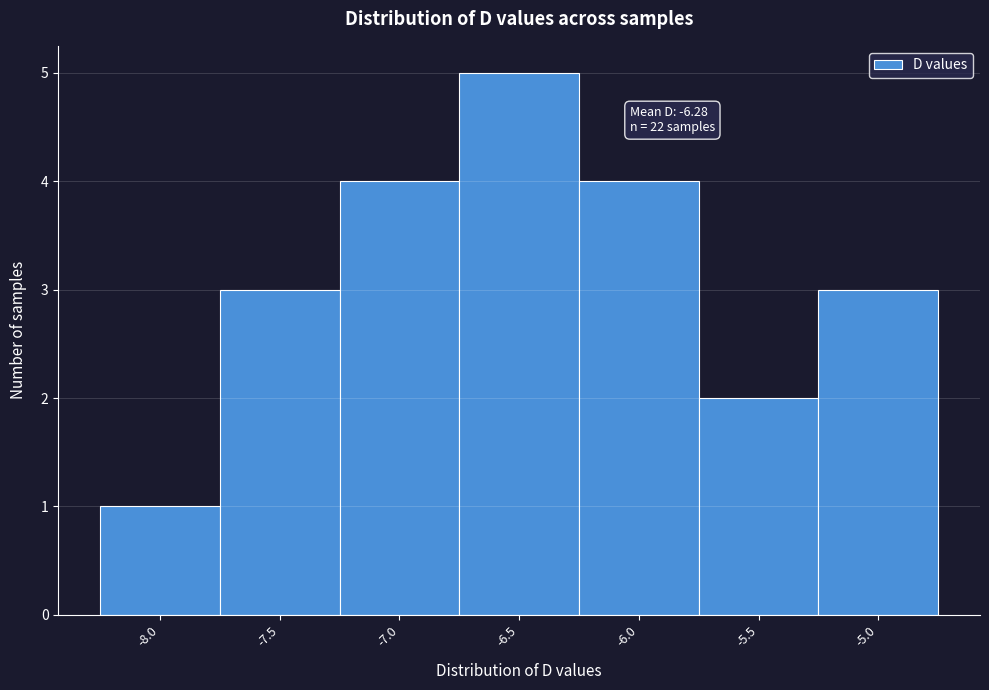

Reading left to right, transcribe all the data shown in this chart.

-8.0=1	-7.5=3	-7.0=4	-6.5=5	-6.0=4	-5.5=2	-5.0=3